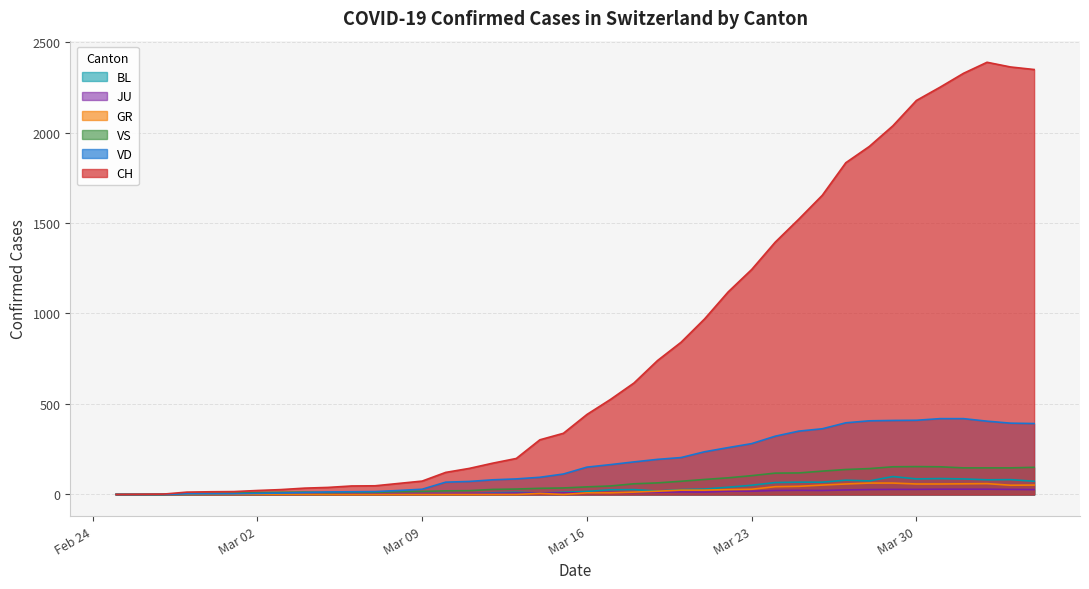

How many lines are shown in the chart?

6